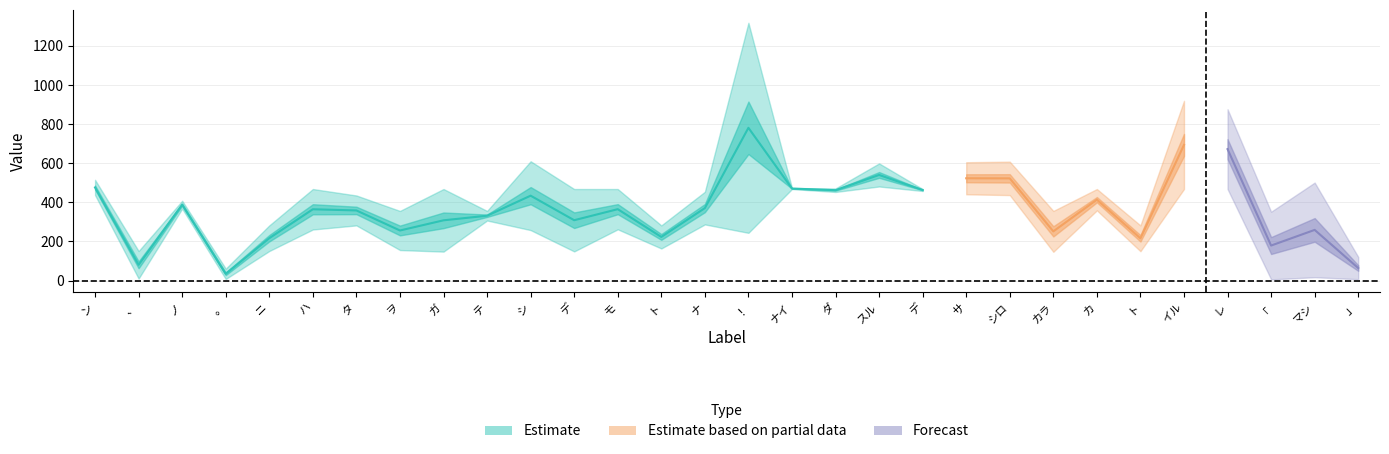

Does the chart display data point markers on the line(s)?

No